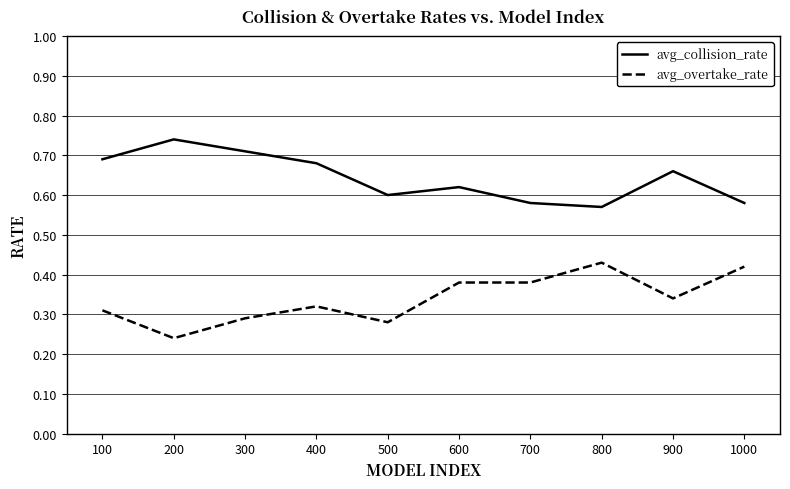

The avg_collision_rate series shows 0.9 at 600. True or false?

False